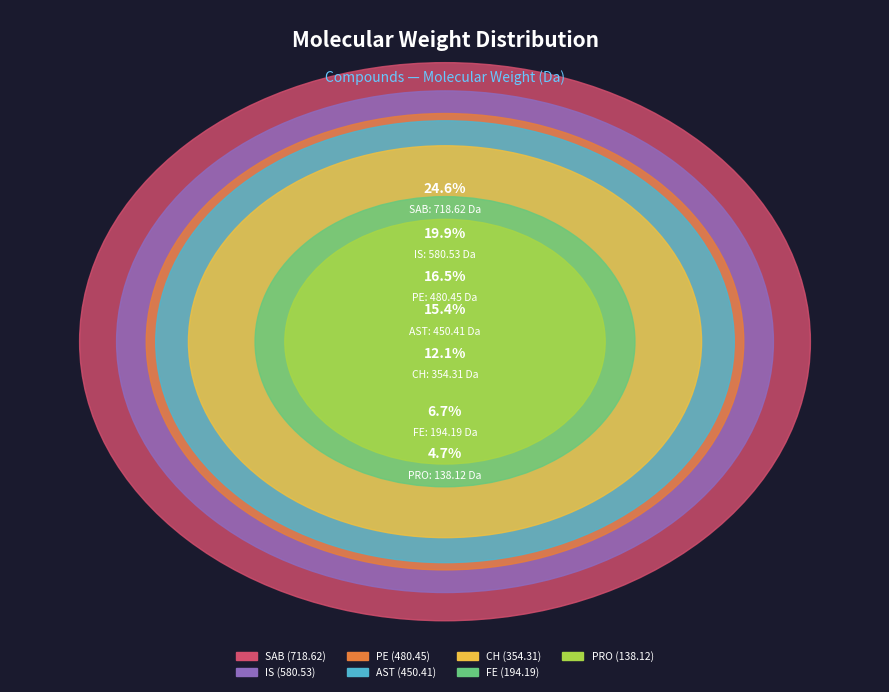

To the nearest percent, what percentage of the pie is PE?

16%